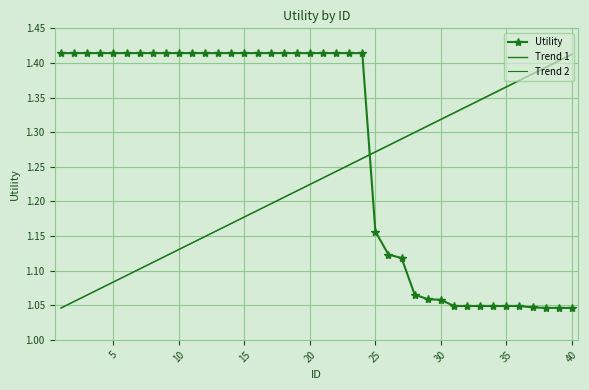

Rank the series by their maximum value, from highest to lowest.

Utility, Trend 2, Trend 1